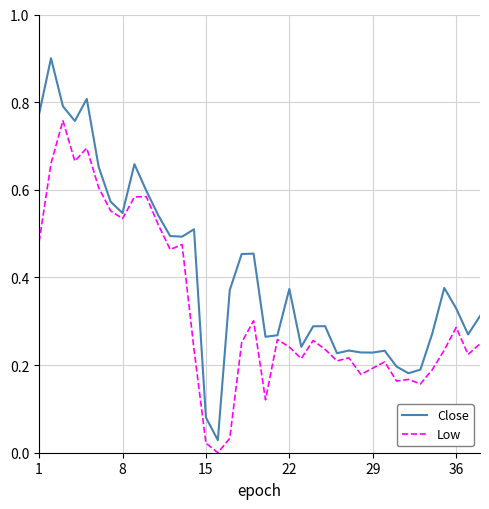

True or false: Close and Low intersect in this chart.

False